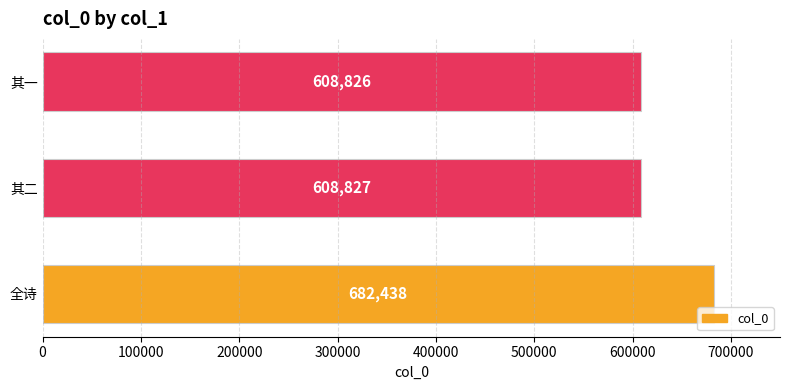

Does the chart contain stacked bars?

No